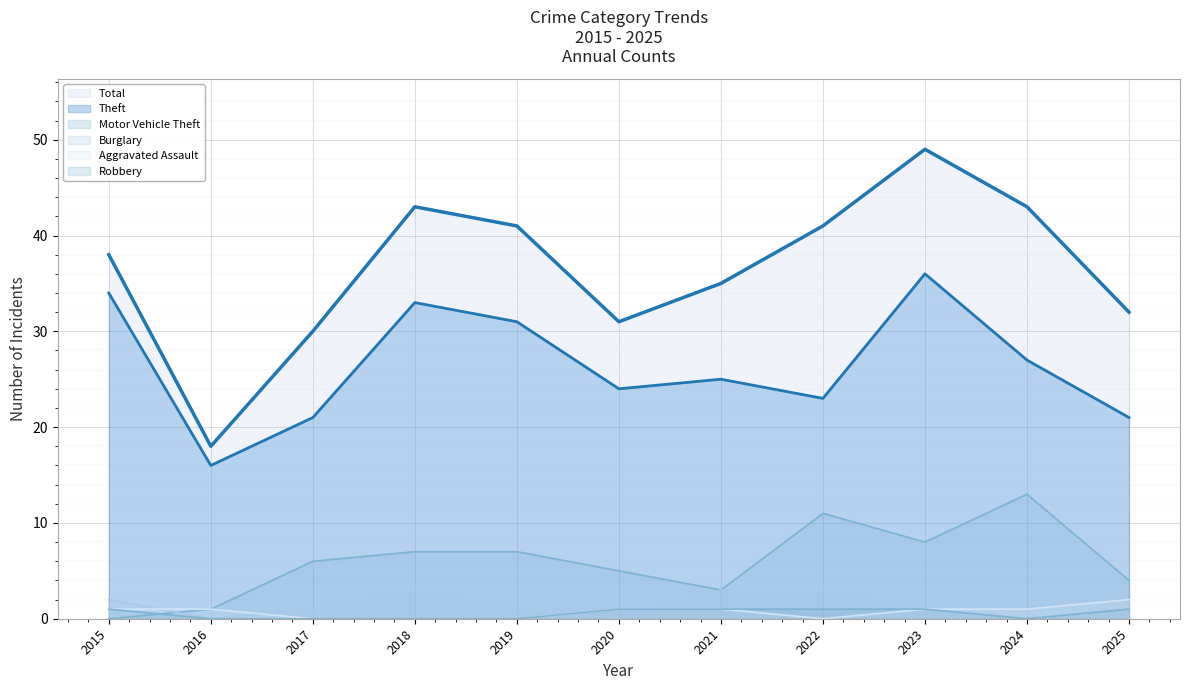

What is the maximum value for Robbery?

1